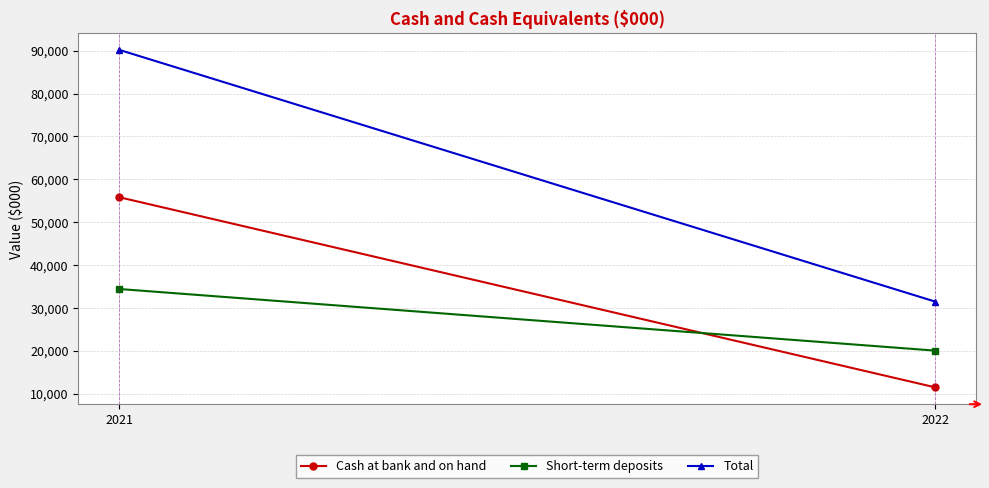

Reading right to left, what are all the values shown in this chart?

Cash at bank and on hand: 11443	55804
Short-term deposits: 20008	34386
Total: 31451	90190